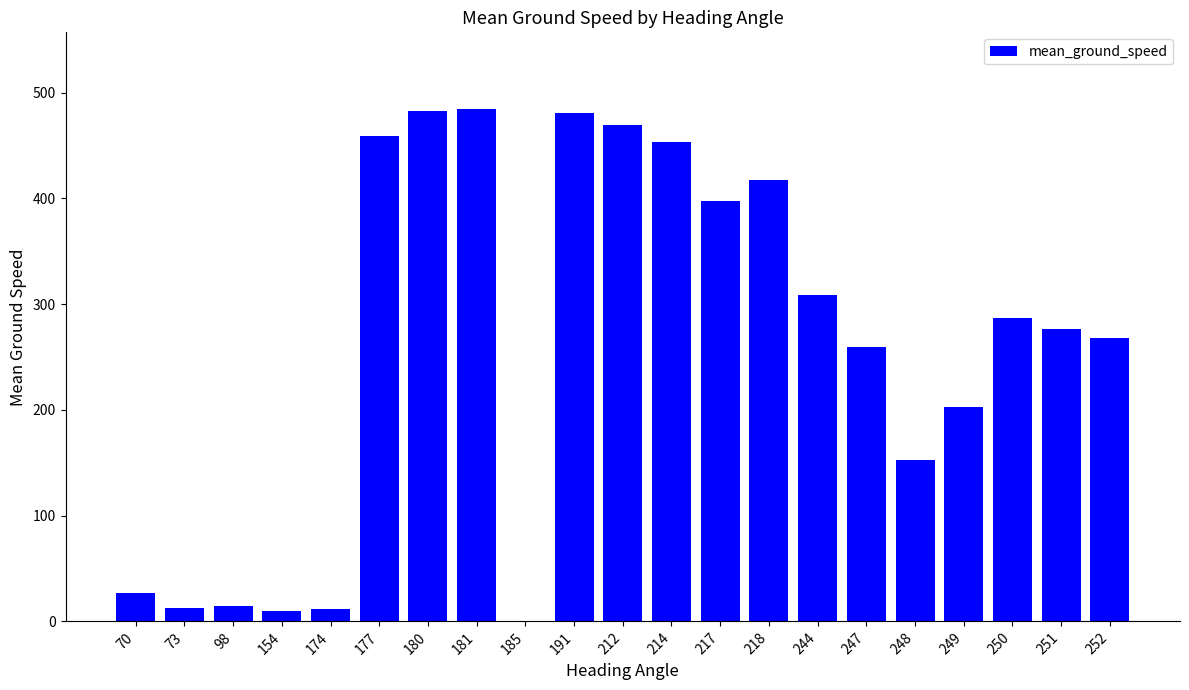

Are the bars grouped side by side (vs. stacked)?

No